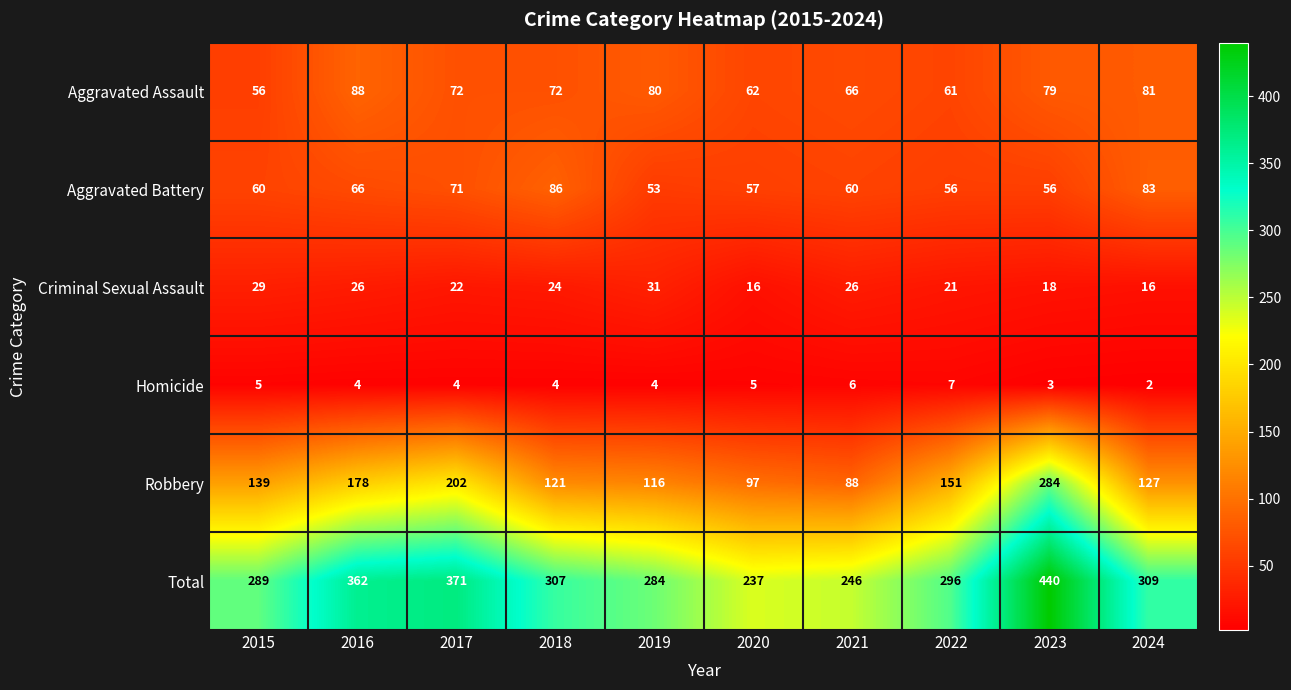

Where does the Homicide series first go above 4?

2015